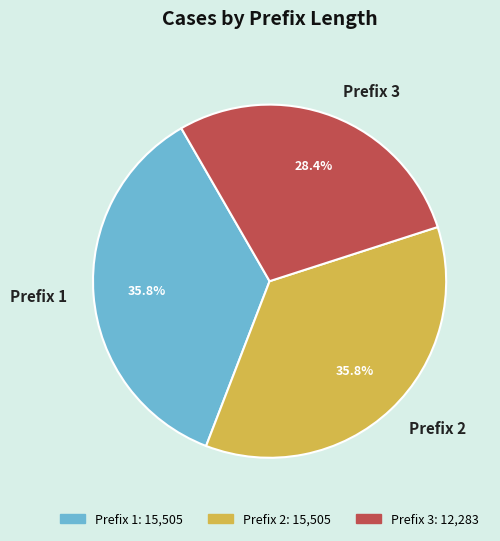

Is Prefix 3 the majority of the pie?

No